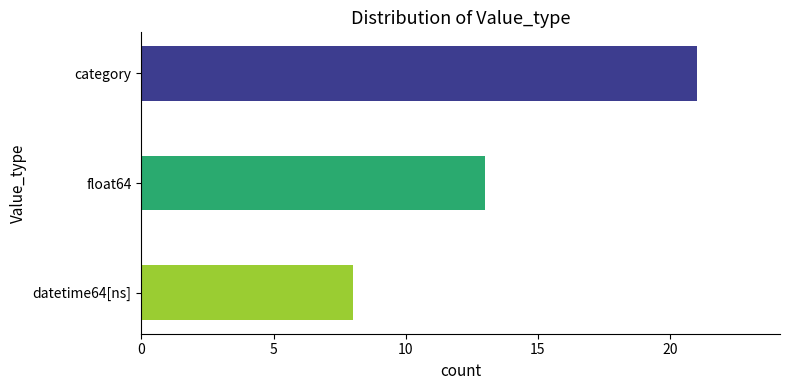

Reading top to bottom, transcribe all the data shown in this chart.

21	13	8